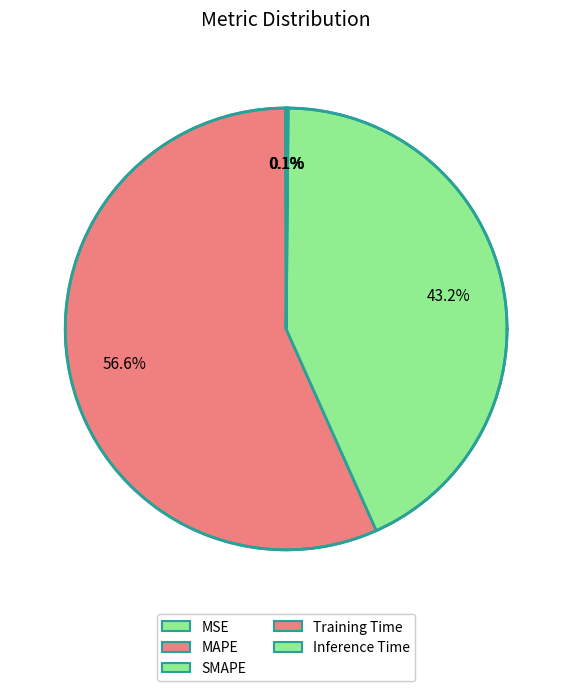

How many slices are in this pie chart?

5